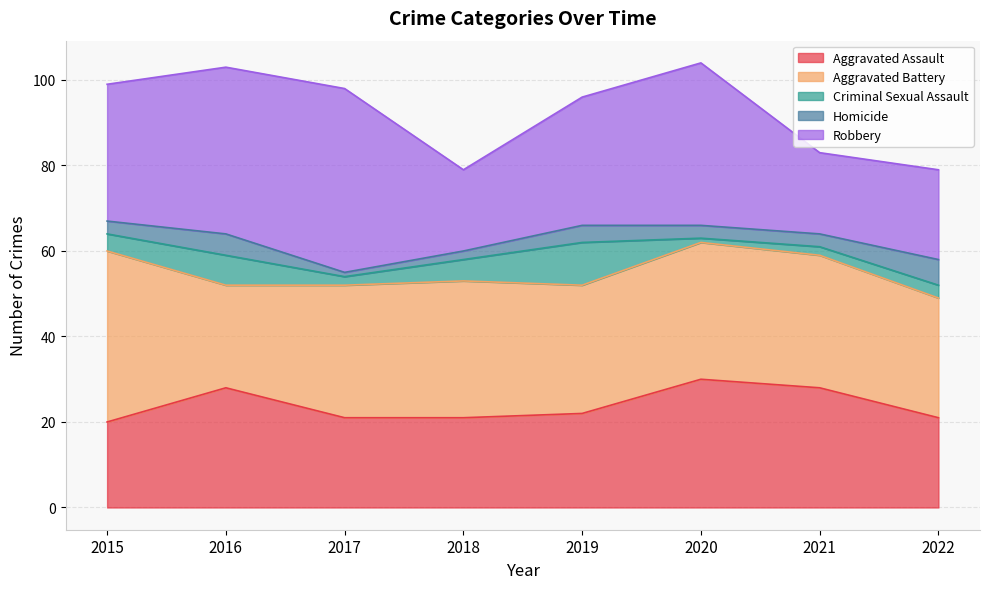

True or false: Aggravated Battery and Homicide intersect in this chart.

False